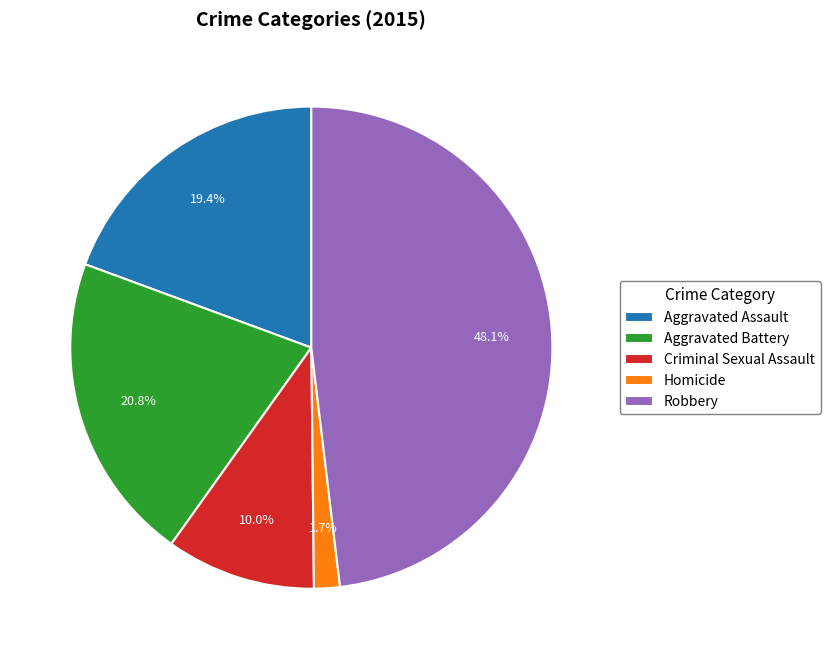

Do Homicide and Aggravated Assault together represent more than half of the pie?

No